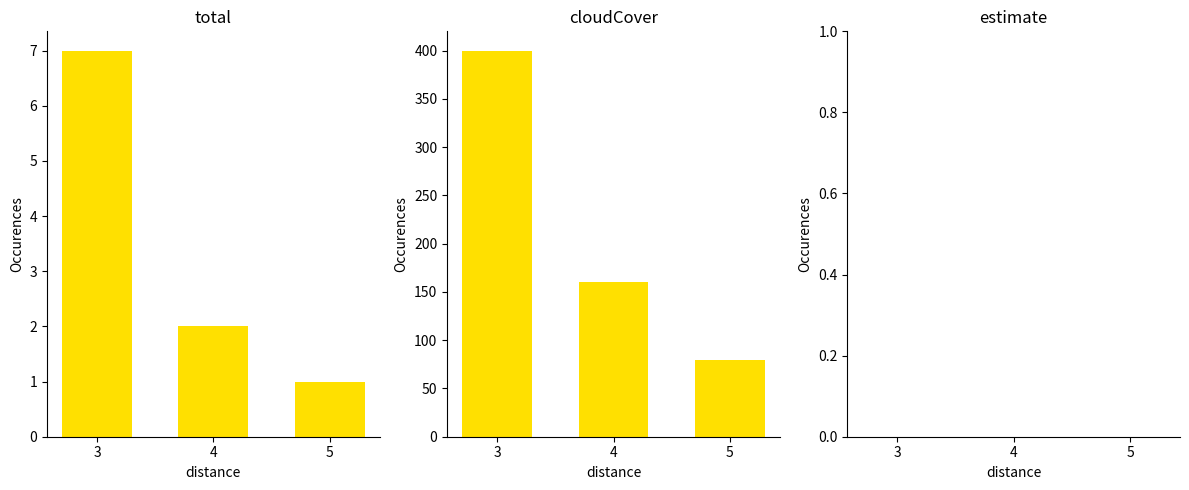

Count the number of categories in the chart.

3